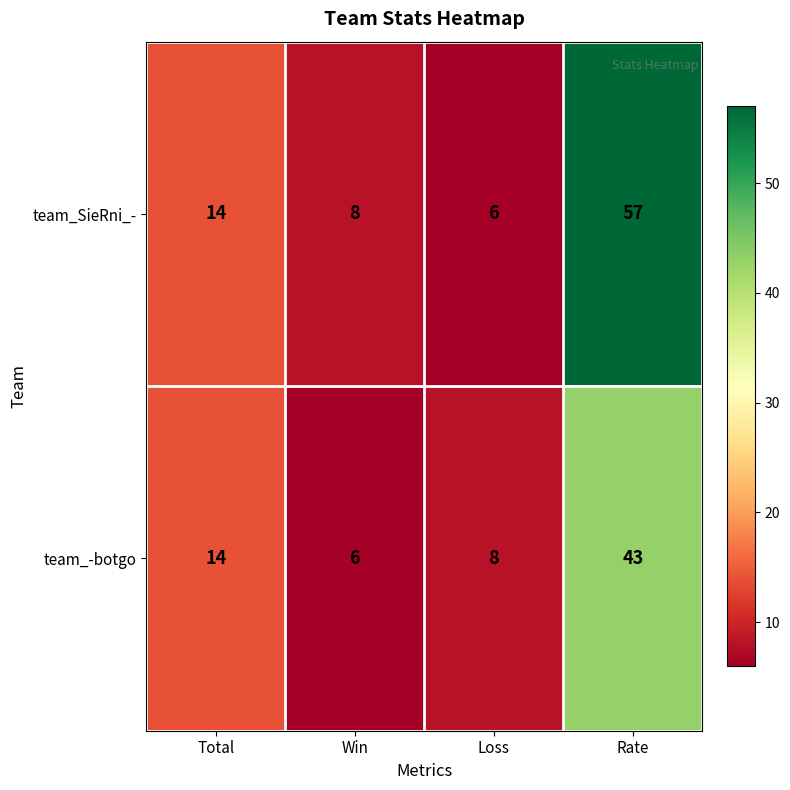

Reading left to right, list all the values displayed in this chart.

team_SieRni_-: 14	8	6	57
team_-botgo: 14	6	8	43